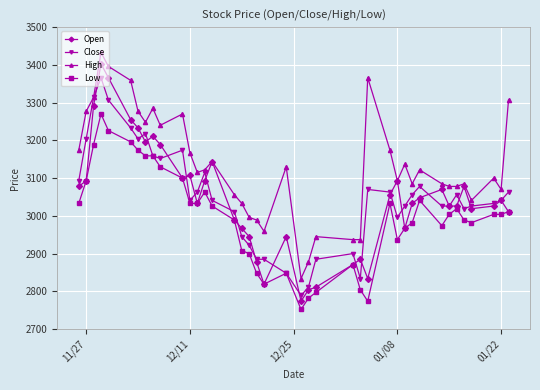

Which series has the widest spread of values?

Open